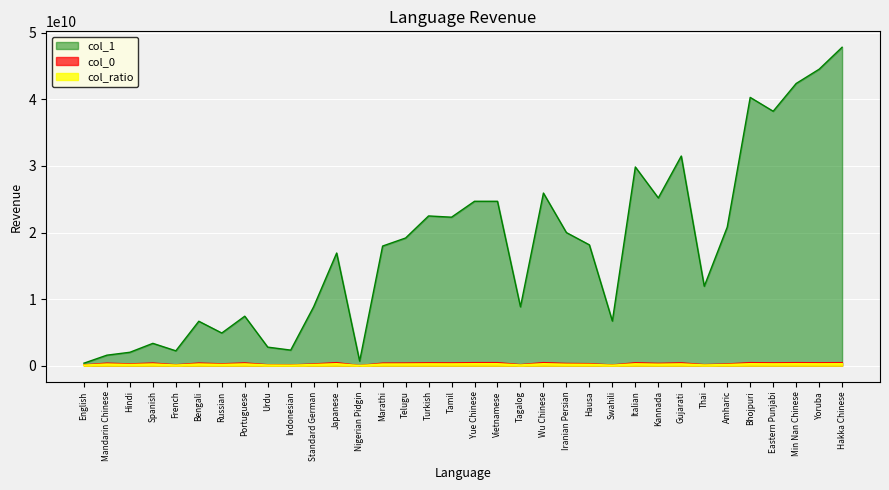

At which category does col_1 reach its first local valley?

French